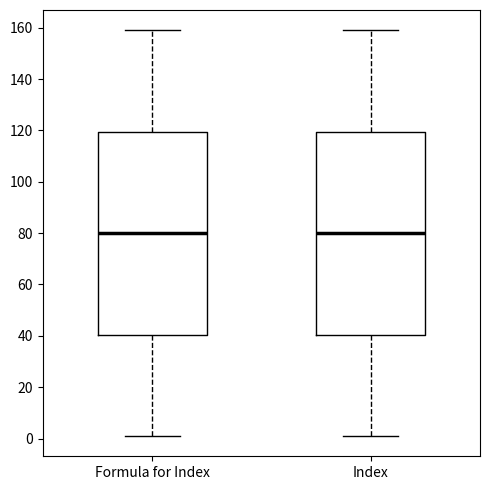

Where is the upper edge of the box for Index on the y-axis? The values are not printed on the chart, so give them approximately, as read against the axis.

120